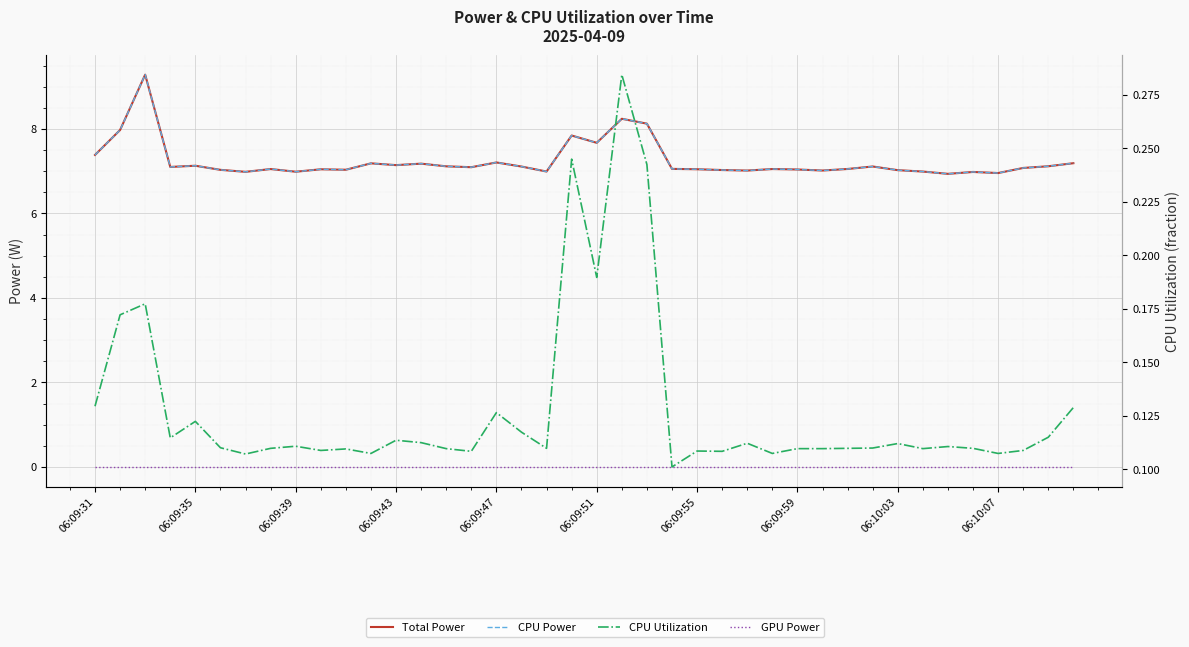

What is the sum of the Total Power values at 06:09:55 and 06:09:39?

14.0